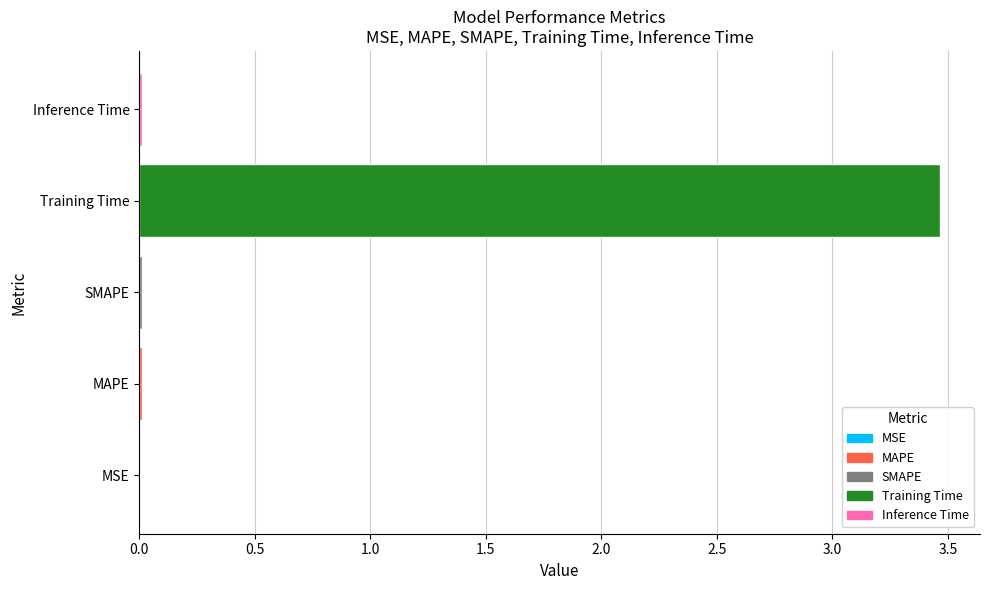

What is the sum of all values?

3.5